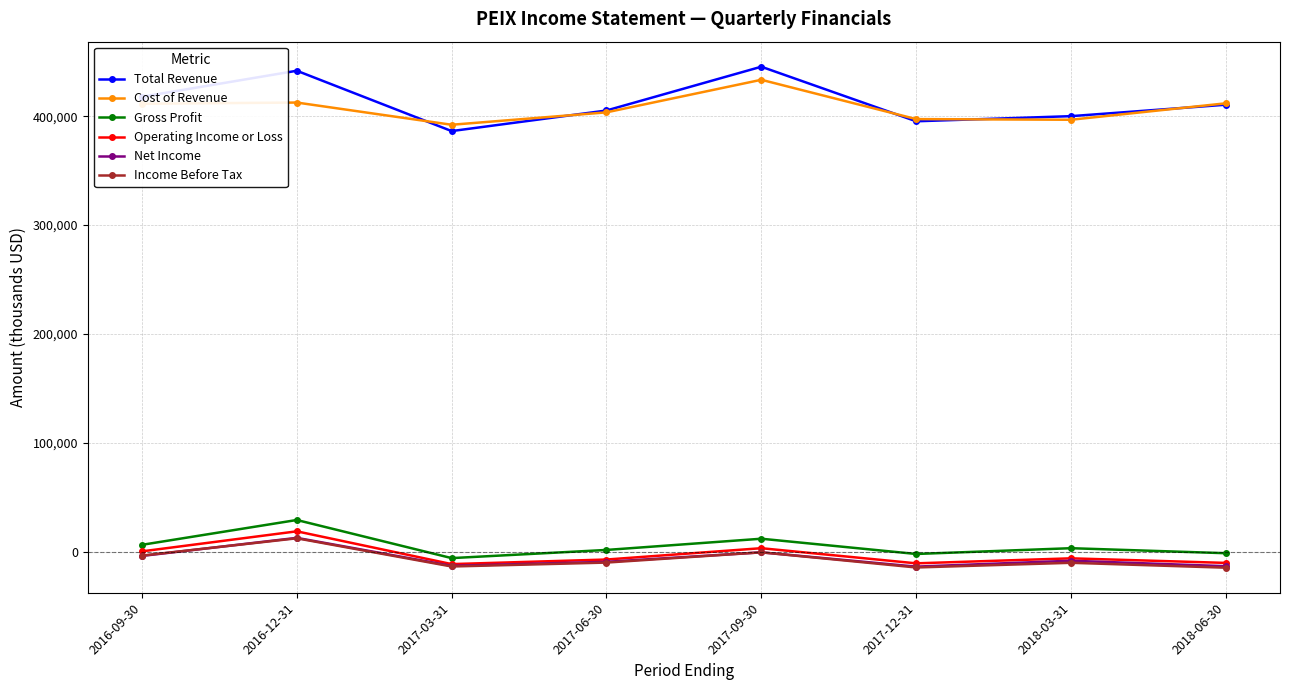

The Total Revenue series shows 736203 at 2016-12-31. True or false?

False